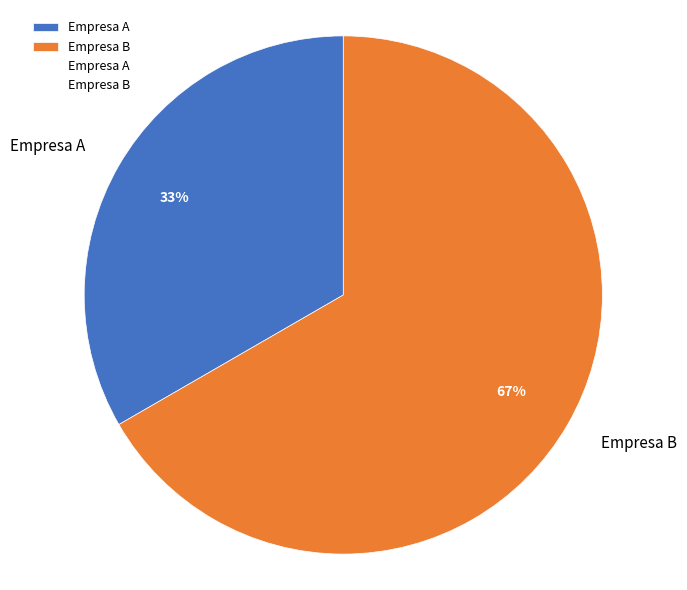

What is the smallest slice in the pie chart?

Empresa A